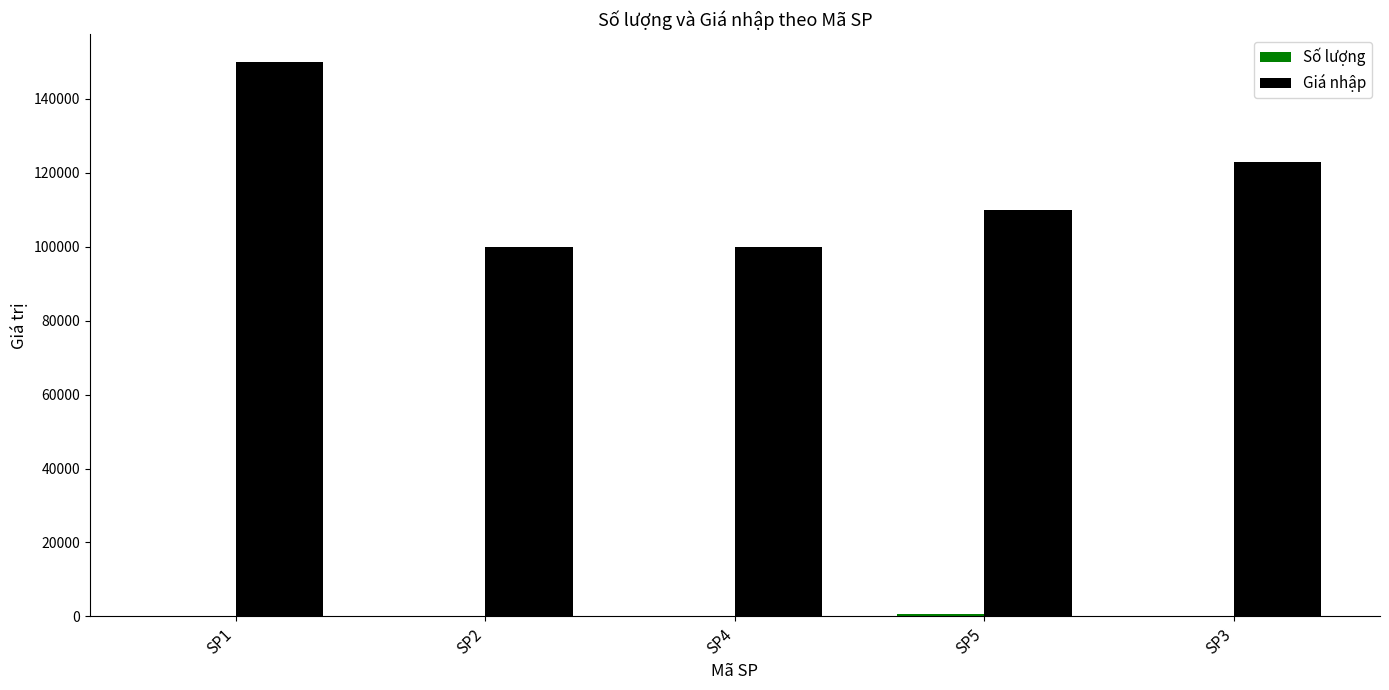

The value of Giá nhập at SP5 is 110000. True or false?

True